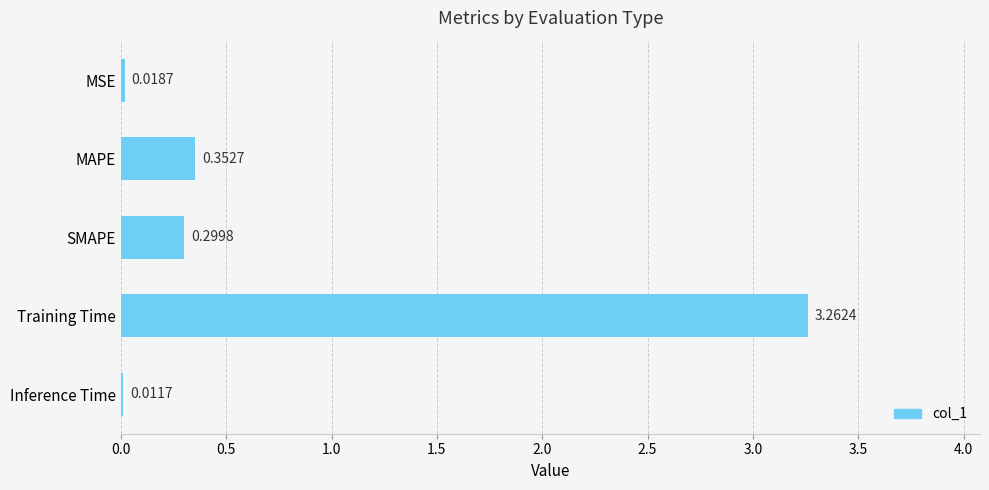

Which label corresponds to the largest value in the chart?

Training Time